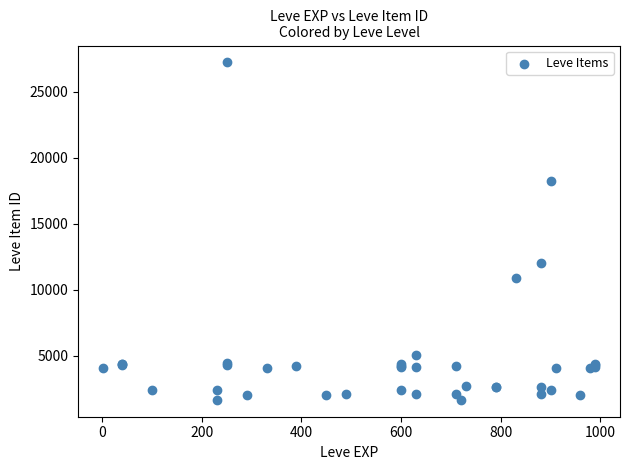

What Y value in the scatter plot is closest to 14448?

12018